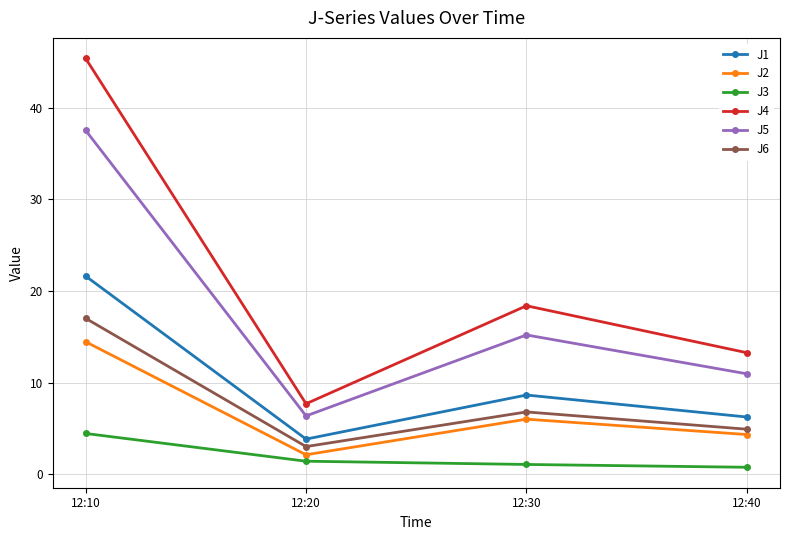

What is the difference between the maximum and second lowest values in the J4 series?

32.1